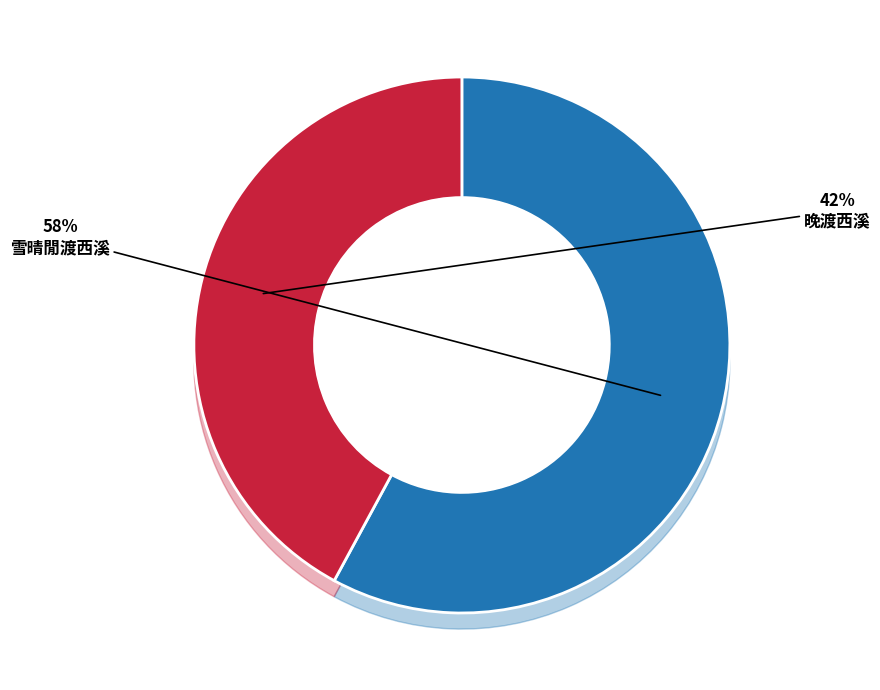

Is the sum of 晚渡西溪 and 雪晴閒渡西溪 greater than half?

Yes